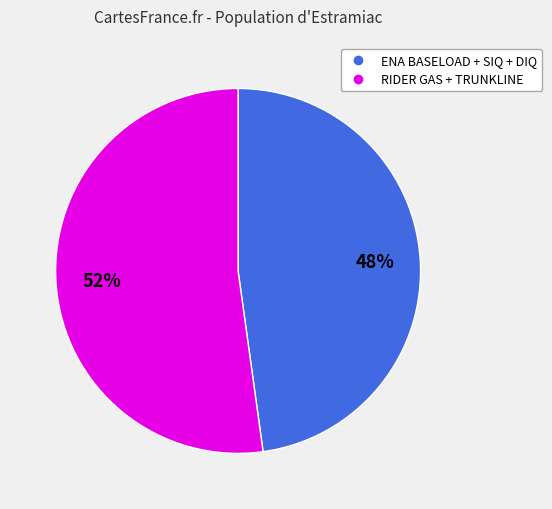

Does any single category account for the majority?

Yes